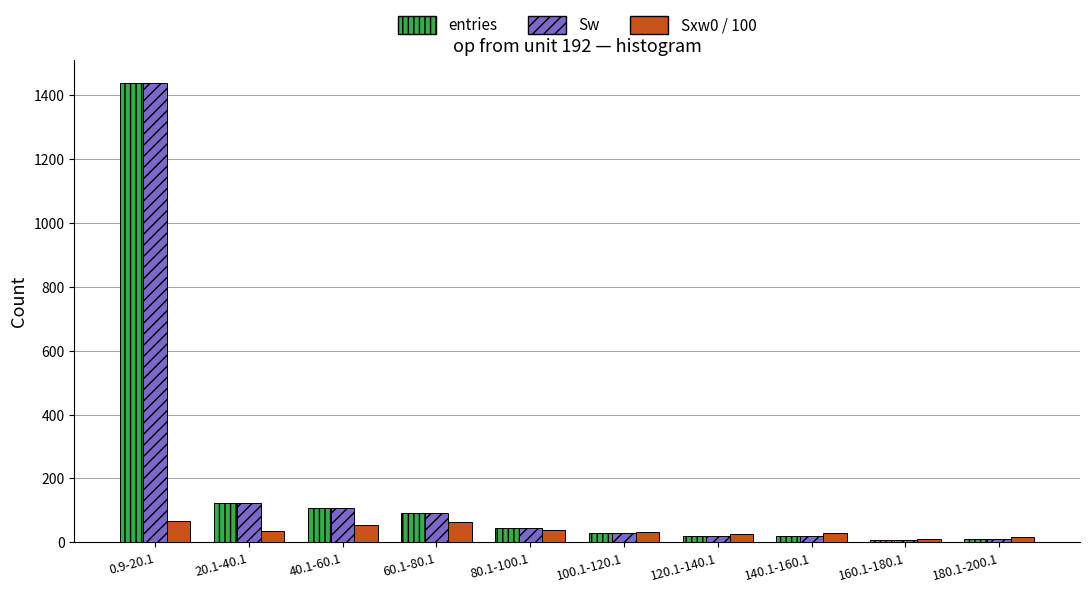

How many bars are there in total?

30